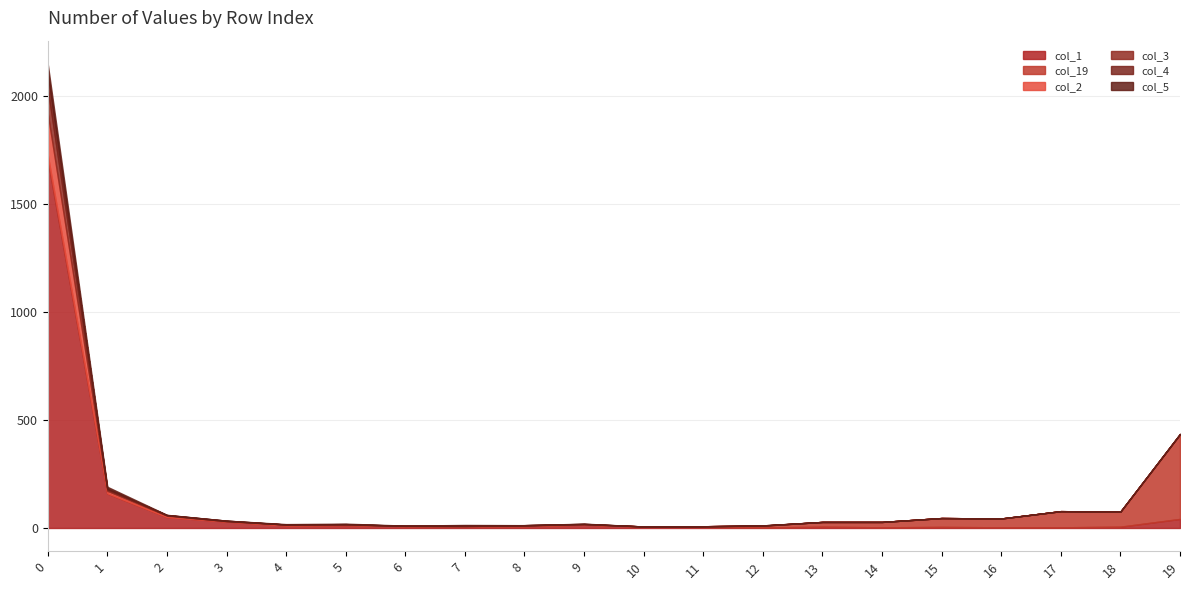

What are all the series names shown in the legend?

col_1, col_19, col_2, col_3, col_4, col_5